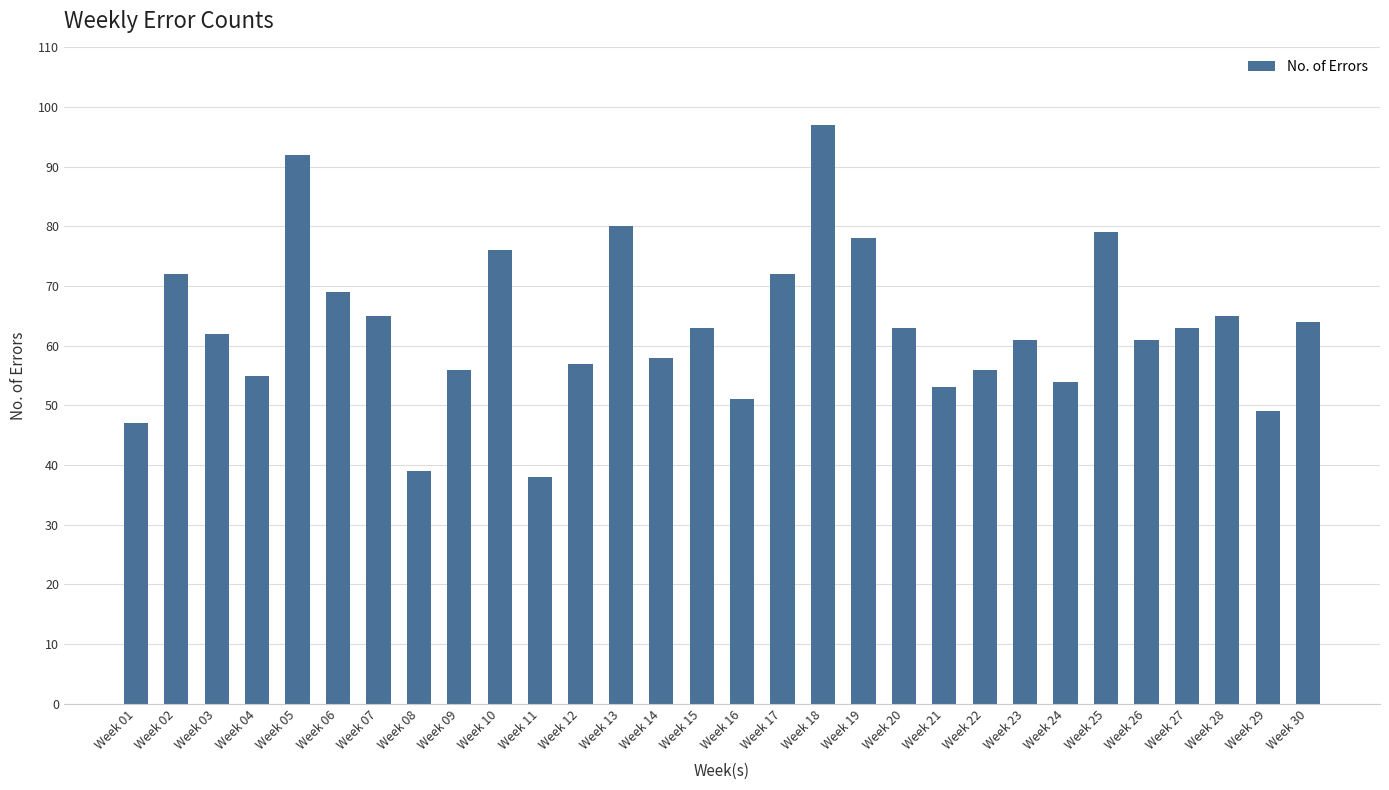

What is the greatest value displayed?

97